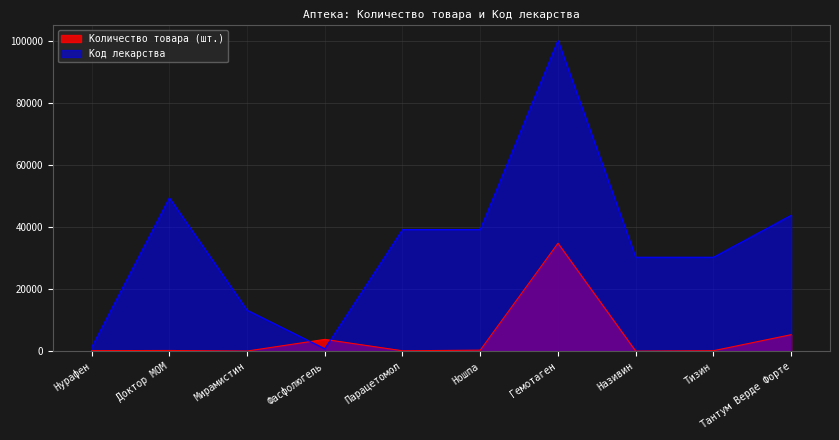

What is the average value of the Код лекарства series?

34768